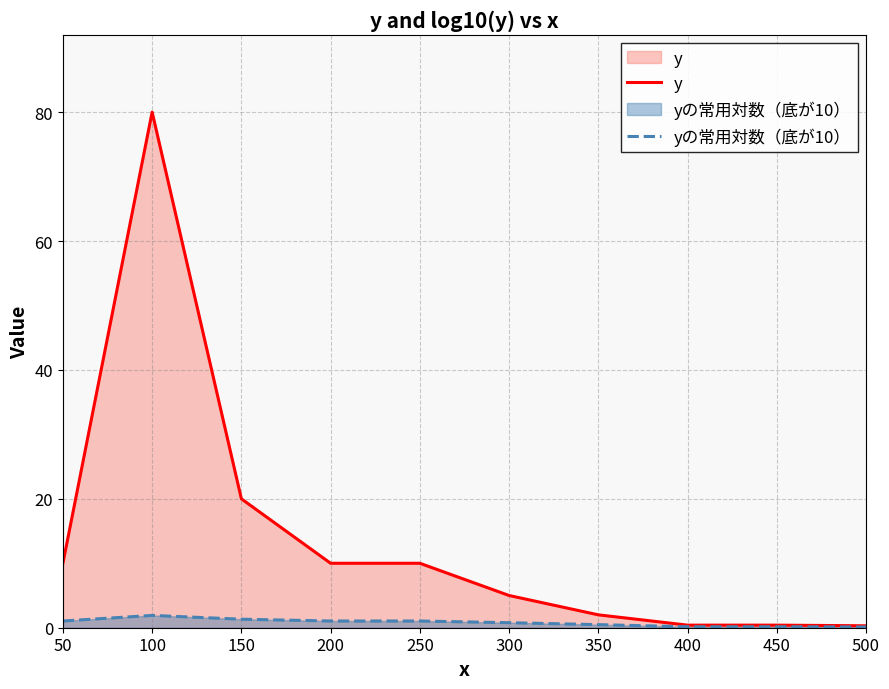

Which series has the largest range (max minus min)?

y